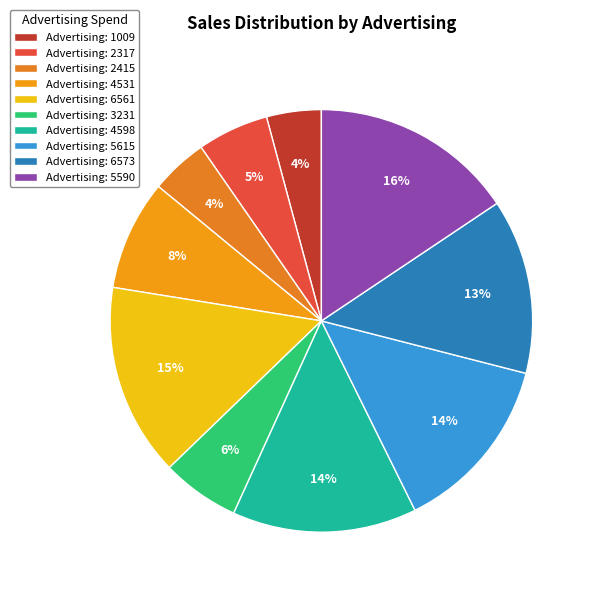

Rank the categories by value from lowest to highest.

1009, 2415, 2317, 3231, 4531, 6573, 5615, 4598, 6561, 5590